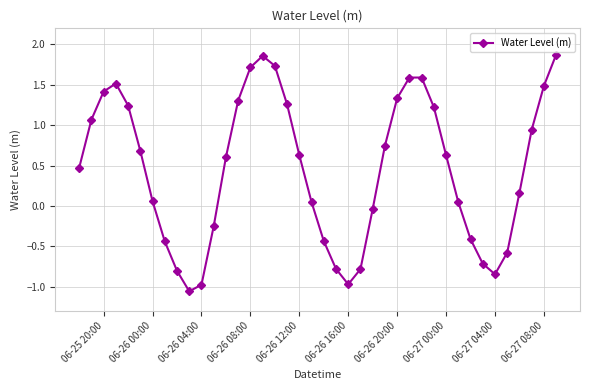

How many interior local peaks (higher than both neighbors) does the data have?

3